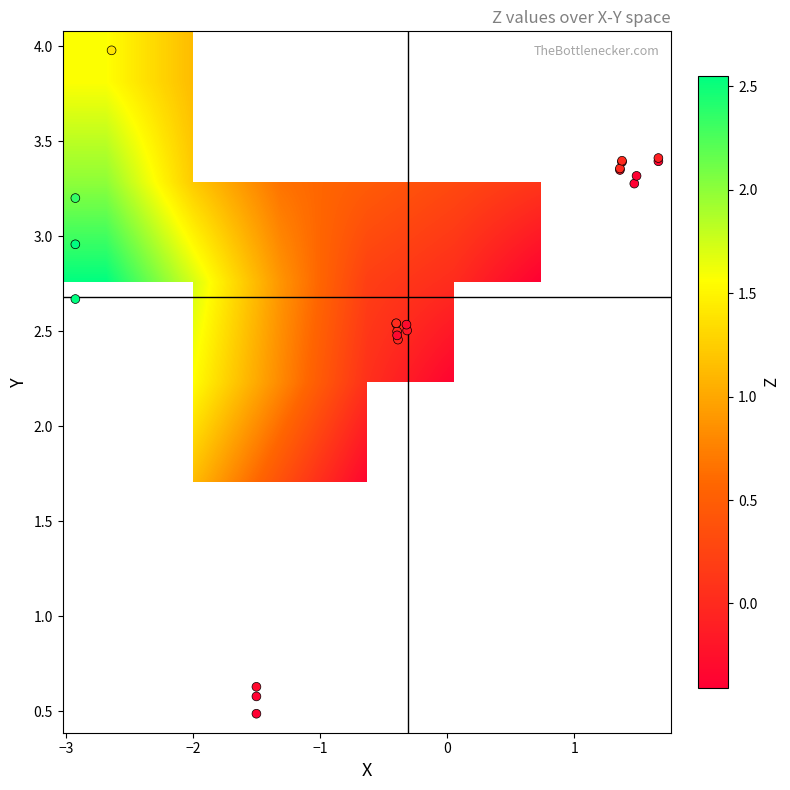

What is the maximum value for Y?

4.0